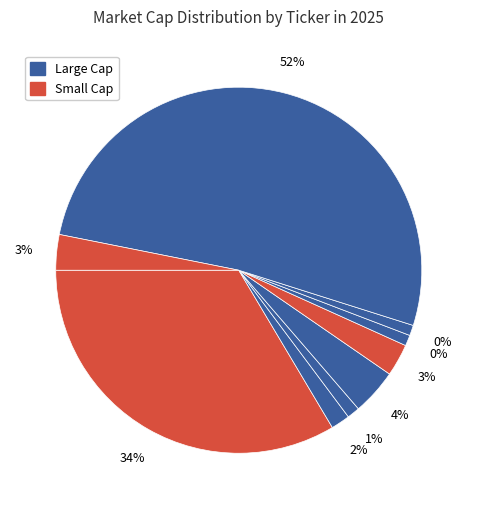

Which has a higher value, INDO or CDTX?

CDTX